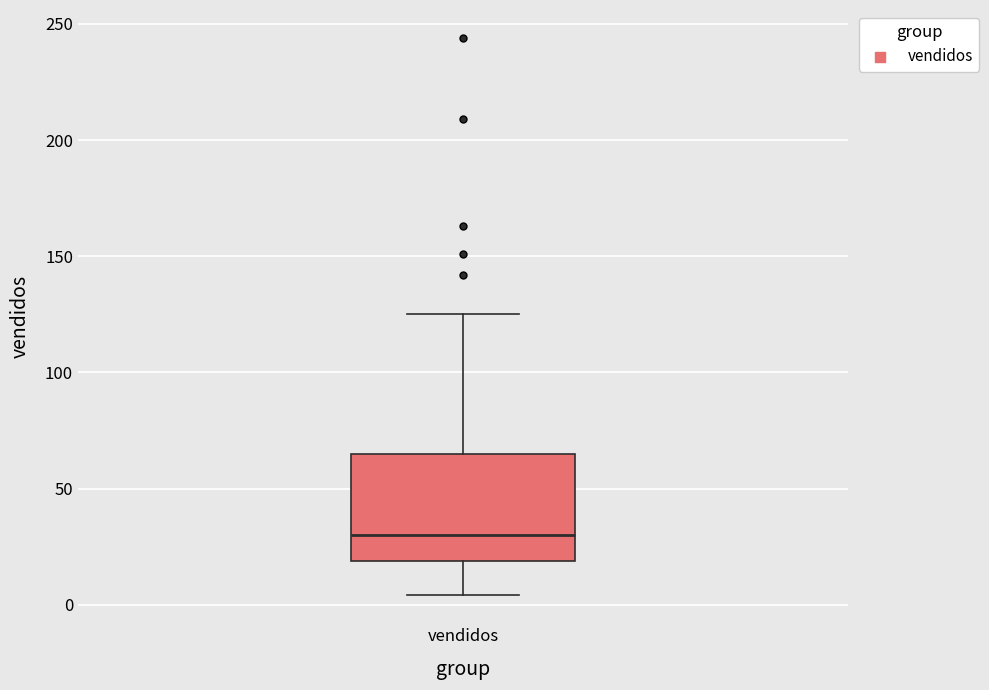

Read this box plot against the y-axis: the position of the median line, the range covered by the box, and the ends of both whiskers. The values are not printed on the chart, so give them approximately, as read against the axis.

median 30, box 20 to 65, whiskers 5 to 125